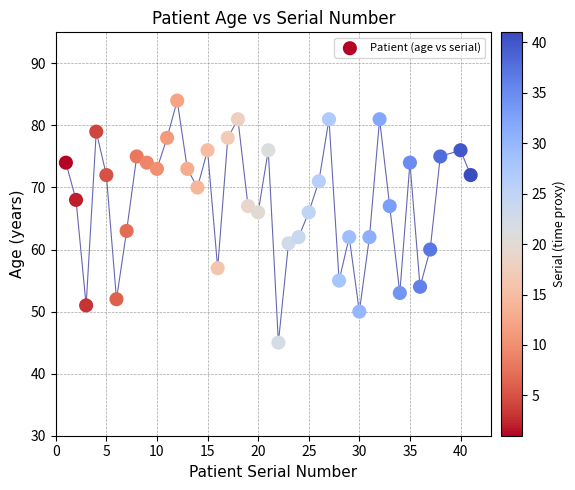

What Y value in the scatter plot is closest to 64?

63